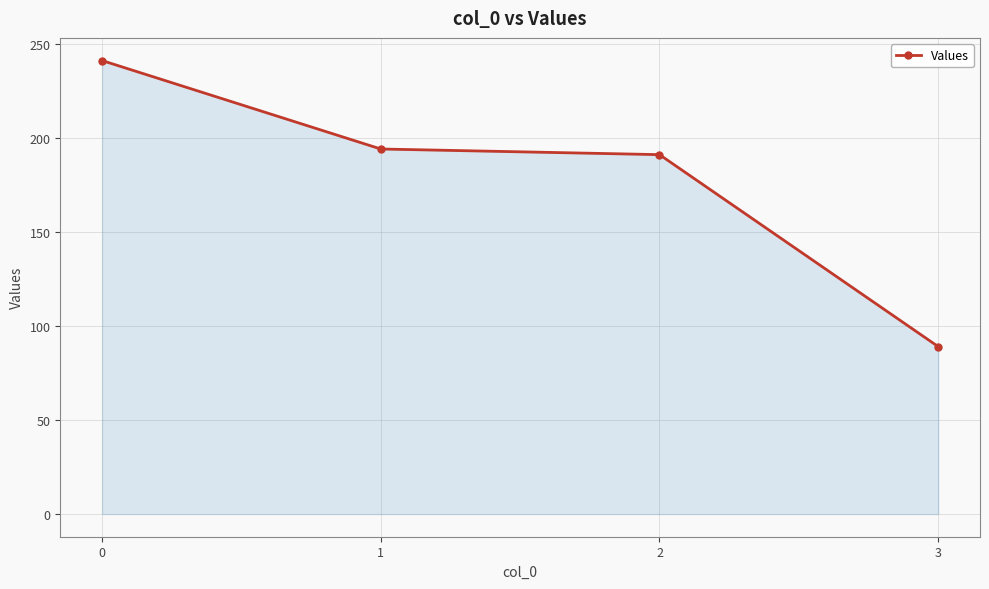

How many data points are less than 194?

2